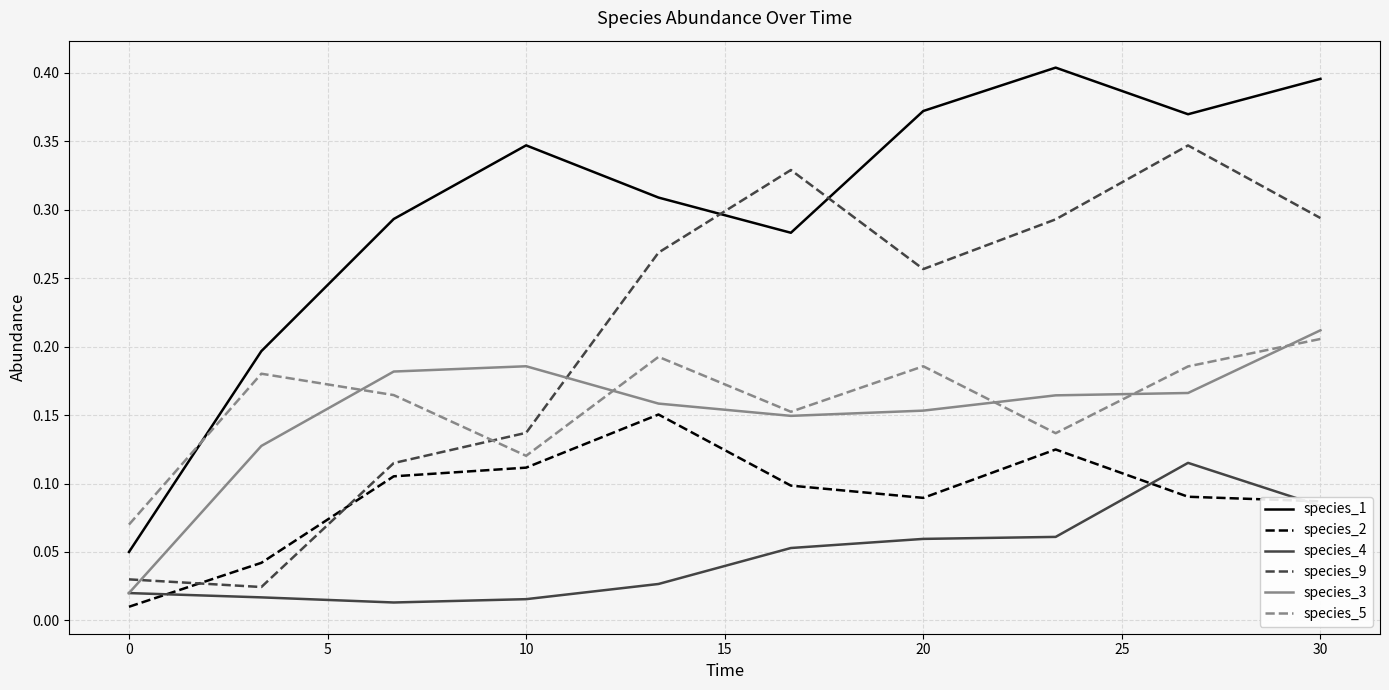

Count the species_1 values in the range 0 to 1.

10